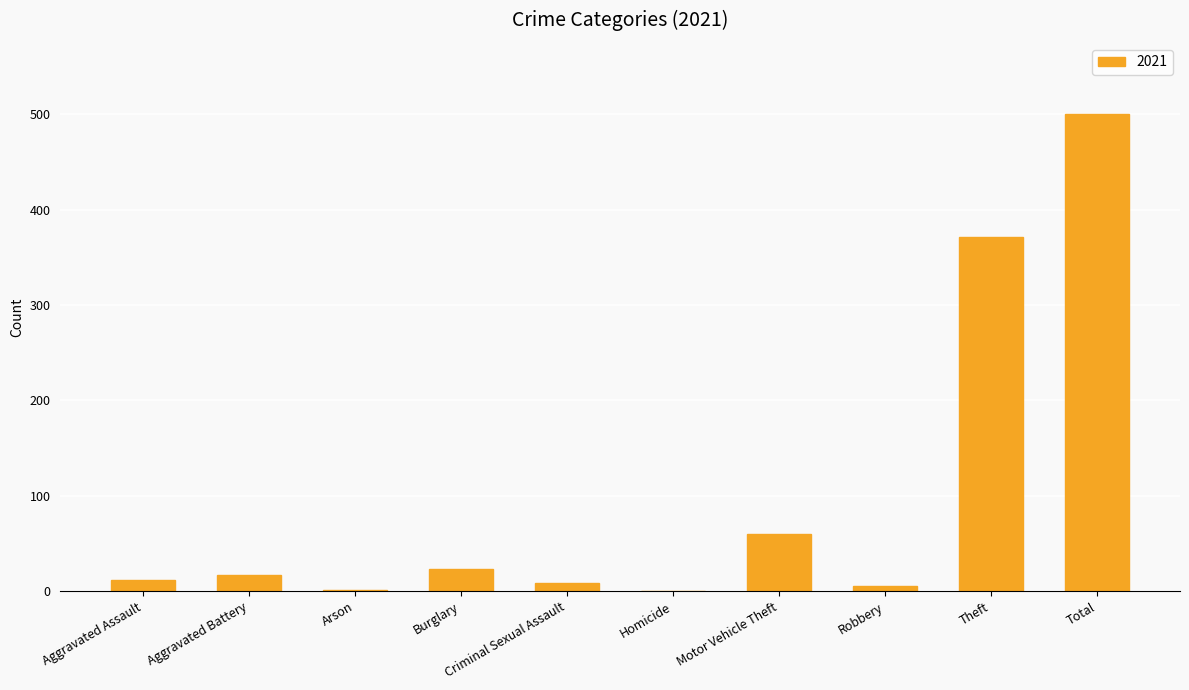

At which label is the value closest to 250?

Theft